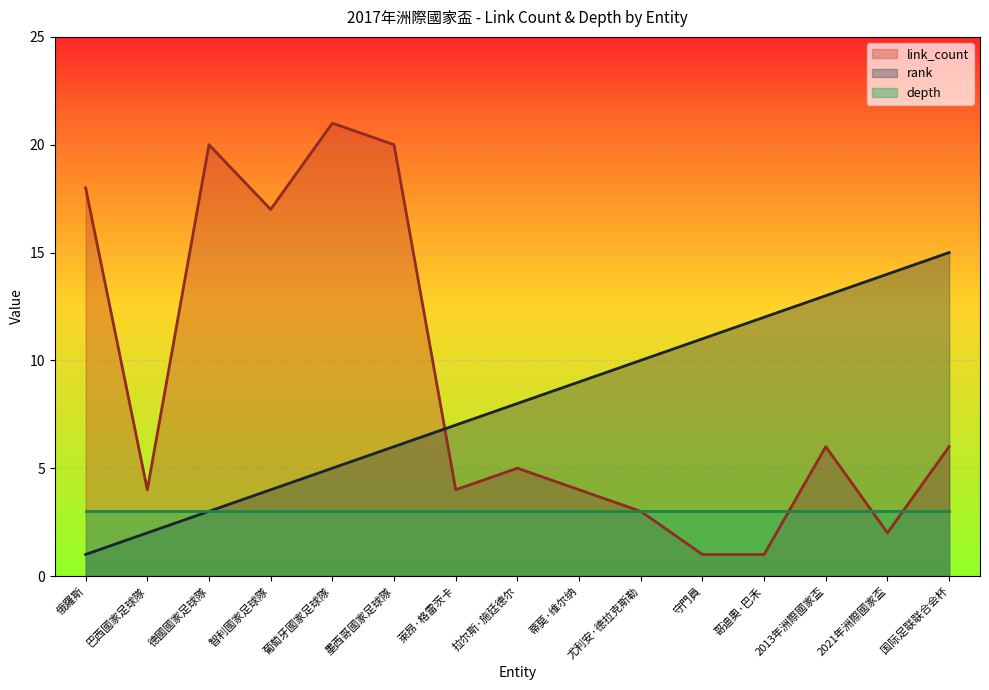

Which has a higher value, 萊昂·格雷茨卡 or 拉尔斯·施廷德尔?

拉尔斯·施廷德尔